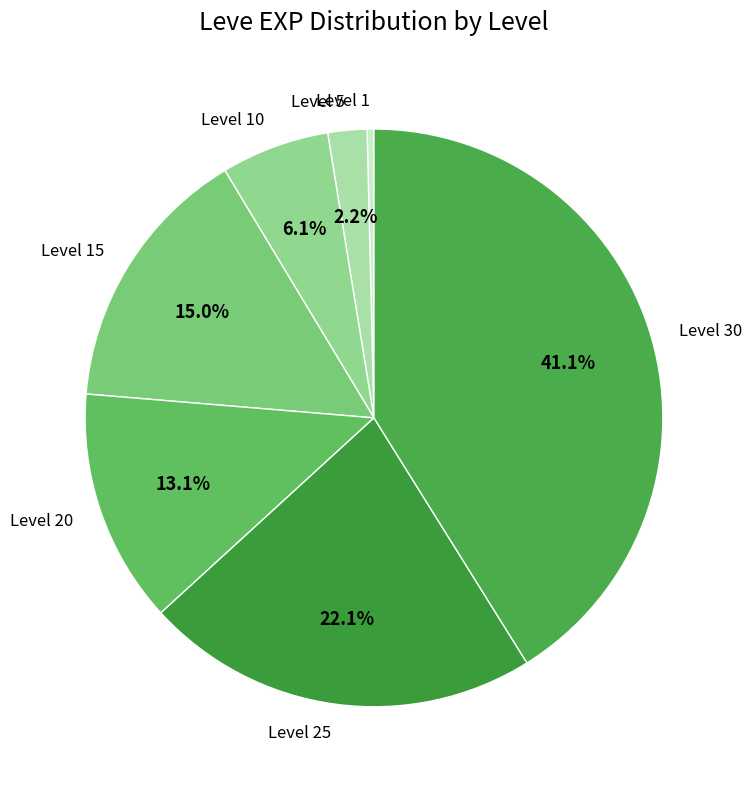

Count the number of slices in the pie.

7